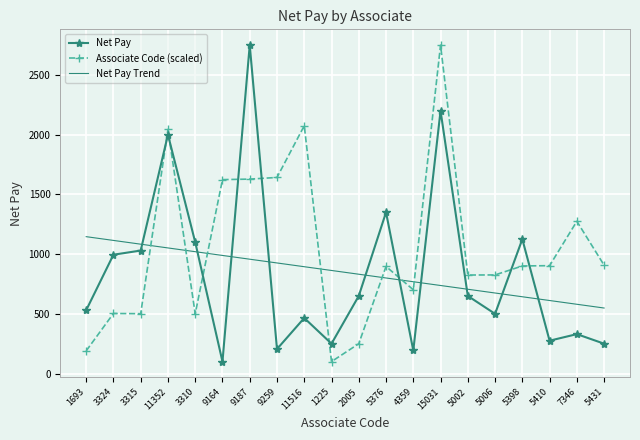

What is the difference between the Associate Code (scaled) values at 5002 and 9259?

817.1